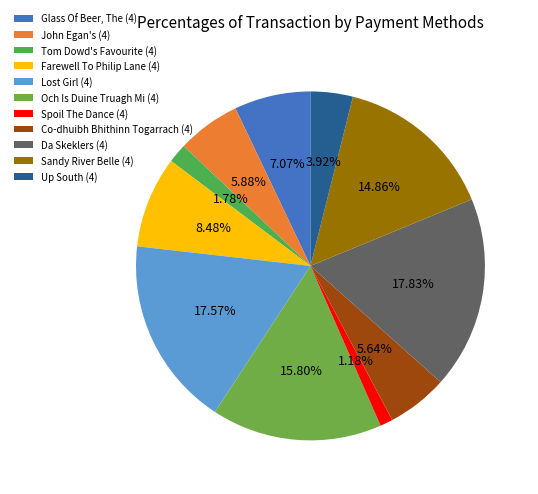

Count the number of slices in the pie.

11